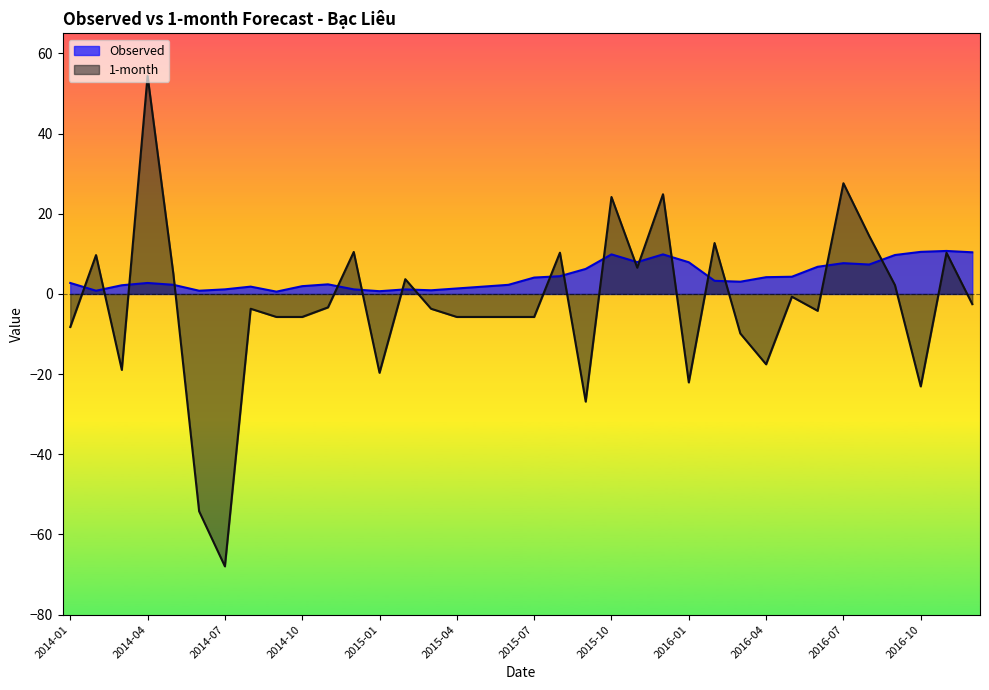

List the labels in order of Observed value, smallest first.

2014-09, 2015-01, 2014-02, 2014-06, 2015-03, 2015-02, 2014-07, 2014-12, 2015-04, 2015-05, 2014-08, 2014-10, 2014-03, 2015-06, 2014-05, 2014-11, 2014-01, 2014-04, 2016-03, 2016-02, 2015-07, 2016-04, 2016-05, 2015-08, 2015-09, 2016-06, 2016-08, 2016-07, 2016-01, 2015-11, 2016-09, 2015-10, 2015-12, 2016-12, 2016-10, 2016-11